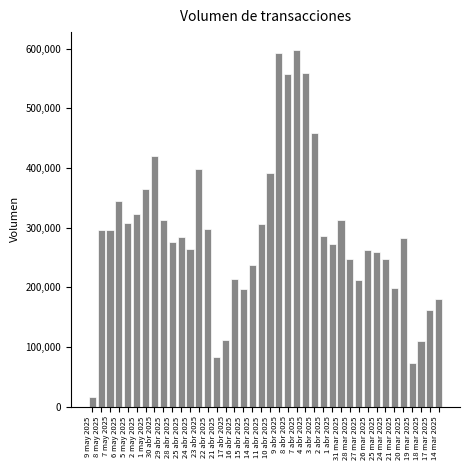

What is the difference between the values at 21 abr 2025 and 25 mar 2025?

175740